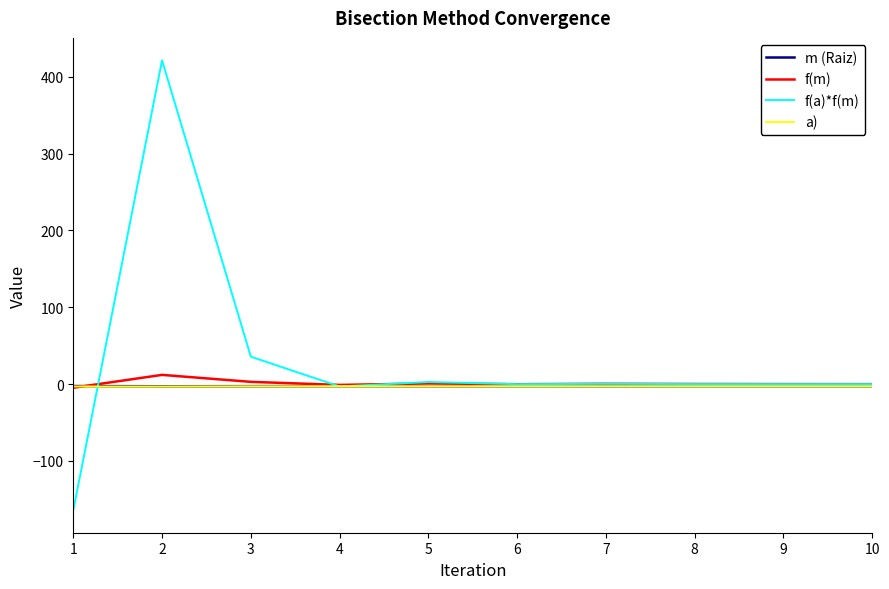

Which series has the largest range (max minus min)?

f(a)*f(m)